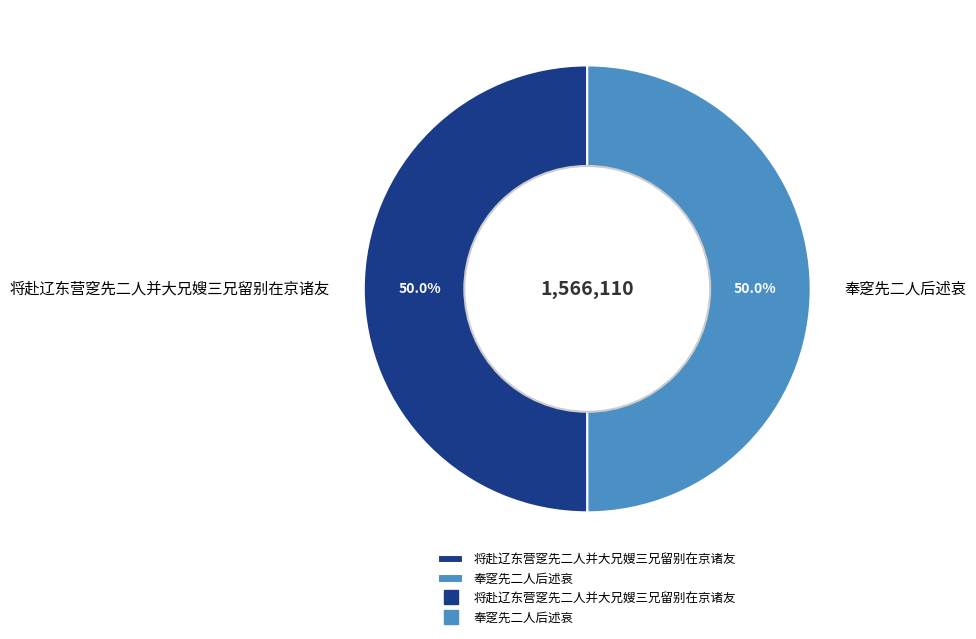

What portion of the pie excludes 奉窆先二人后述哀?

50.0%